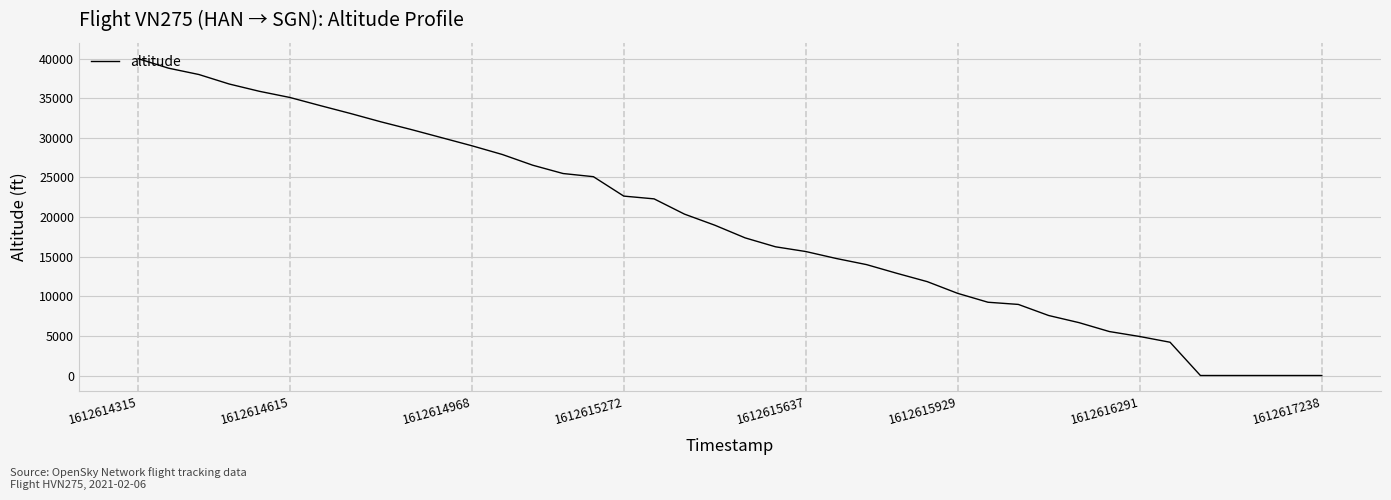

Is this an area chart (filled region under the line)?

No